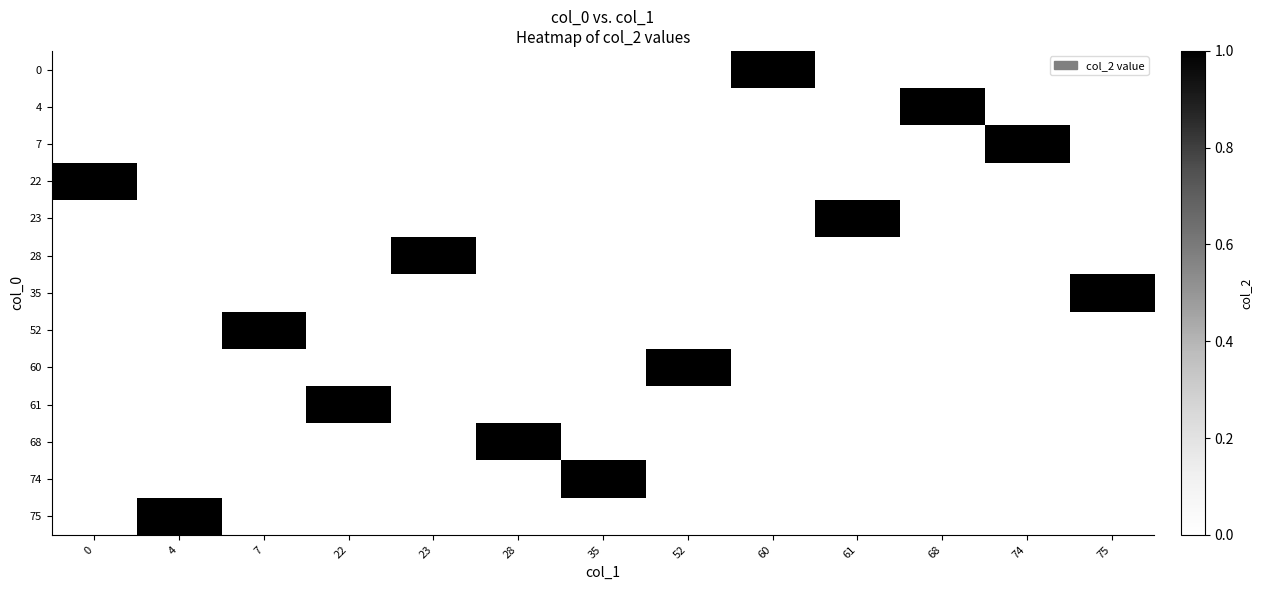

Reading right to left, what are all the values shown in this chart?

0: 75=0	74=0	68=0	61=0	60=1	52=0	35=0	28=0	23=0	22=0	7=0	4=0	0=0
4: 75=0	74=0	68=1	61=0	60=0	52=0	35=0	28=0	23=0	22=0	7=0	4=0	0=0
7: 75=0	74=1	68=0	61=0	60=0	52=0	35=0	28=0	23=0	22=0	7=0	4=0	0=0
22: 75=0	74=0	68=0	61=0	60=0	52=0	35=0	28=0	23=0	22=0	7=0	4=0	0=1
23: 75=0	74=0	68=0	61=1	60=0	52=0	35=0	28=0	23=0	22=0	7=0	4=0	0=0
28: 75=0	74=0	68=0	61=0	60=0	52=0	35=0	28=0	23=1	22=0	7=0	4=0	0=0
35: 75=1	74=0	68=0	61=0	60=0	52=0	35=0	28=0	23=0	22=0	7=0	4=0	0=0
52: 75=0	74=0	68=0	61=0	60=0	52=0	35=0	28=0	23=0	22=0	7=1	4=0	0=0
60: 75=0	74=0	68=0	61=0	60=0	52=1	35=0	28=0	23=0	22=0	7=0	4=0	0=0
61: 75=0	74=0	68=0	61=0	60=0	52=0	35=0	28=0	23=0	22=1	7=0	4=0	0=0
68: 75=0	74=0	68=0	61=0	60=0	52=0	35=0	28=1	23=0	22=0	7=0	4=0	0=0
74: 75=0	74=0	68=0	61=0	60=0	52=0	35=1	28=0	23=0	22=0	7=0	4=0	0=0
75: 75=0	74=0	68=0	61=0	60=0	52=0	35=0	28=0	23=0	22=0	7=0	4=1	0=0